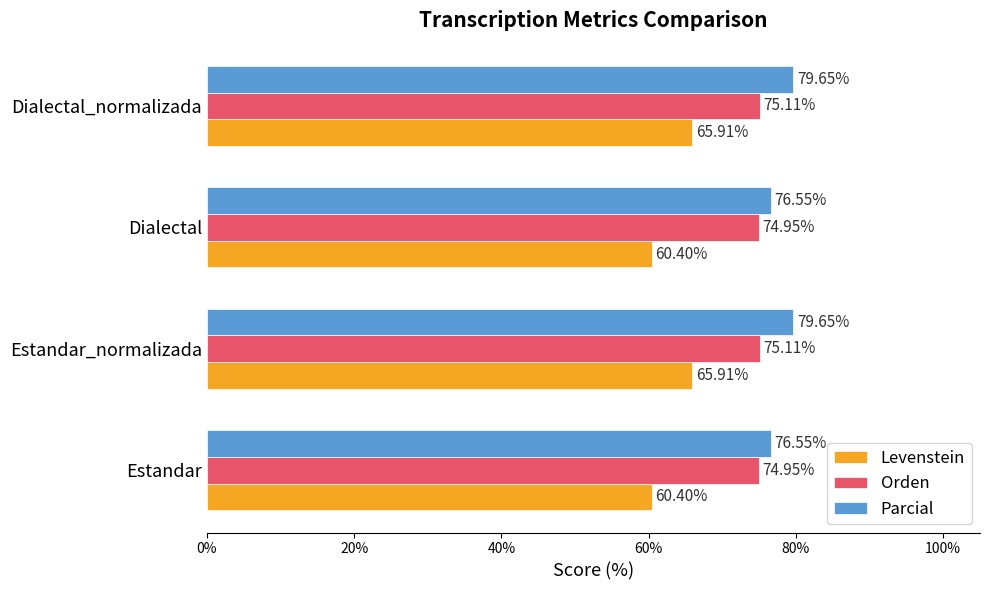

List the series in order of their overall mean, lowest first.

Levenstein, Orden, Parcial